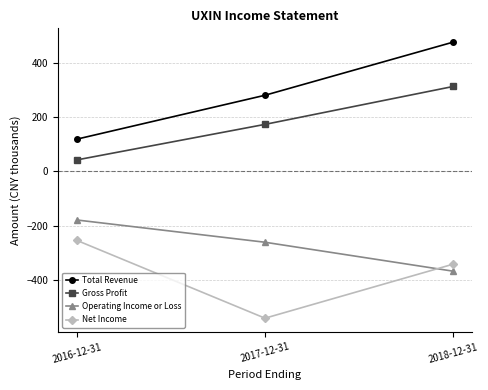

What are all the series names shown in the legend?

Total Revenue, Gross Profit, Operating Income or Loss, Net Income